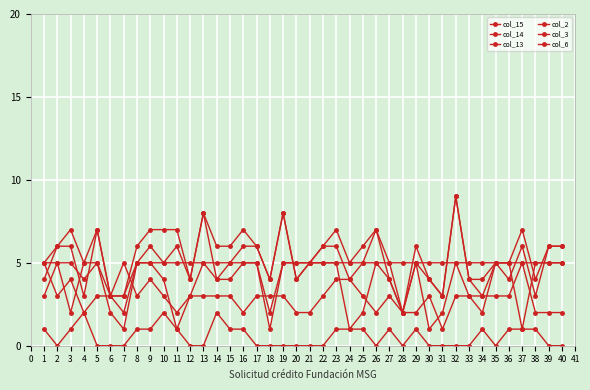

How many series are shown in this chart?

6